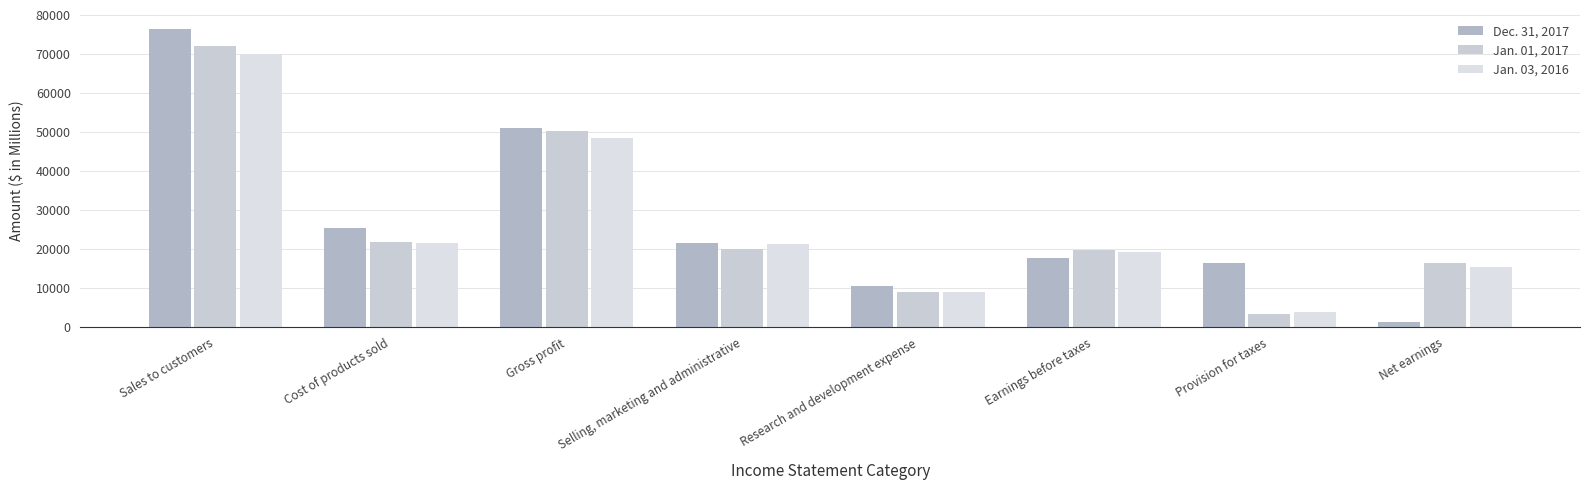

The value of Dec. 31, 2017 at Selling, marketing and administrative is 21420. True or false?

True